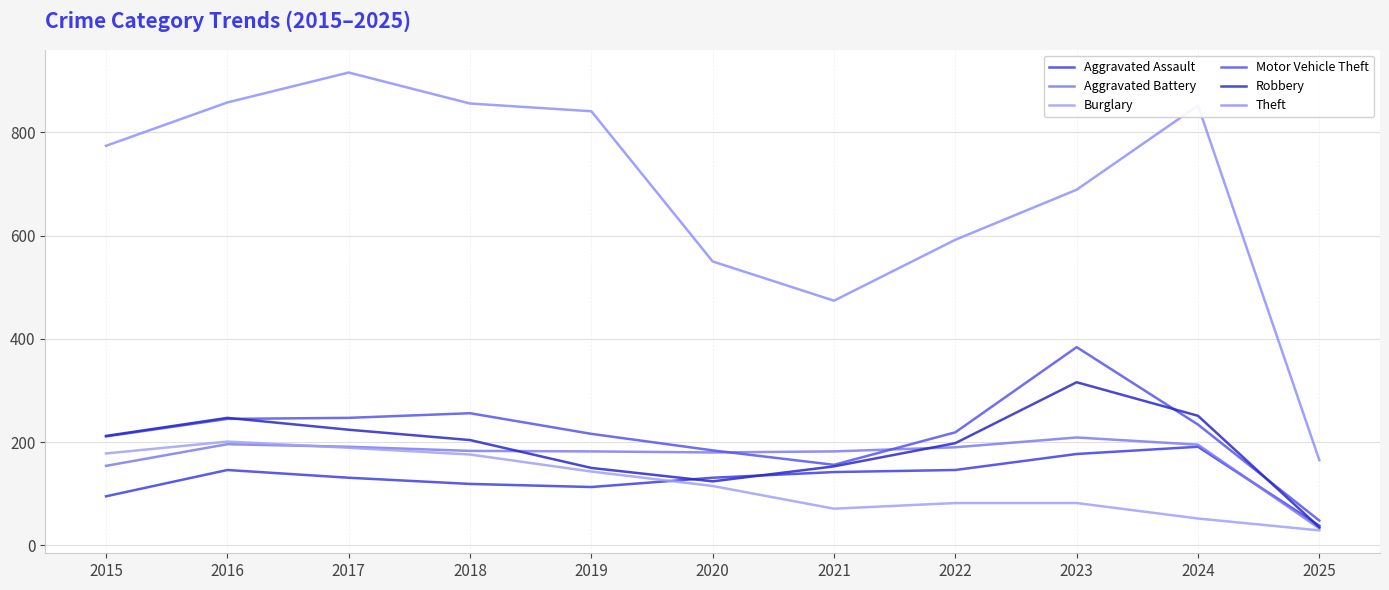

What are all the series names shown in the legend?

Aggravated Assault, Aggravated Battery, Burglary, Motor Vehicle Theft, Robbery, Theft